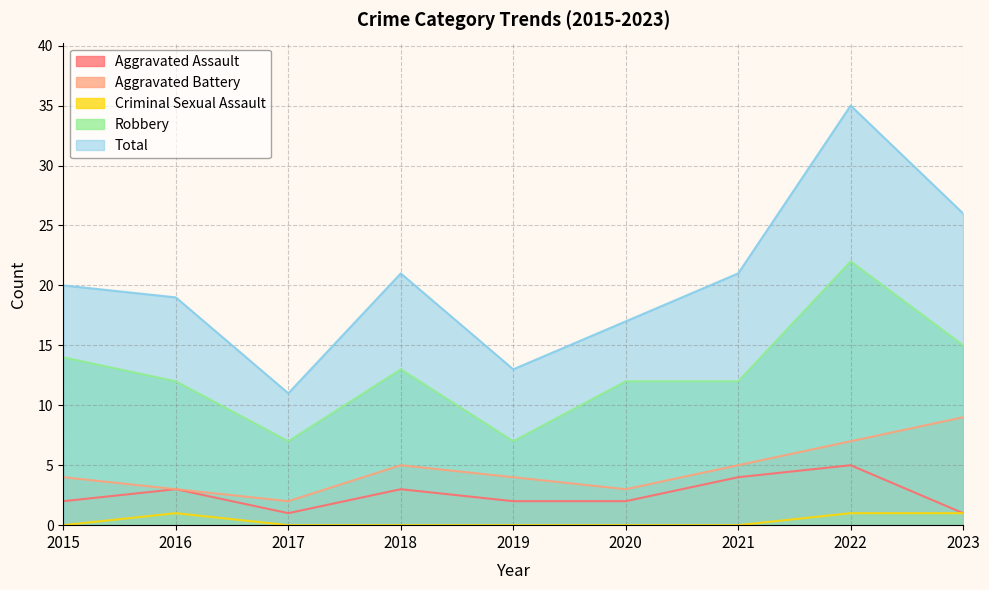

List the series in order of their peak value, highest first.

Total, Robbery, Aggravated Battery, Aggravated Assault, Criminal Sexual Assault